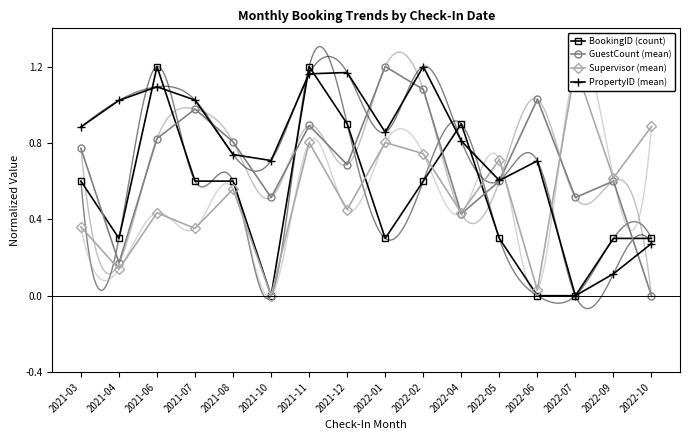

After their last crossing, which series has the higher values: PropertyID (mean) or GuestCount (mean)?

PropertyID (mean)